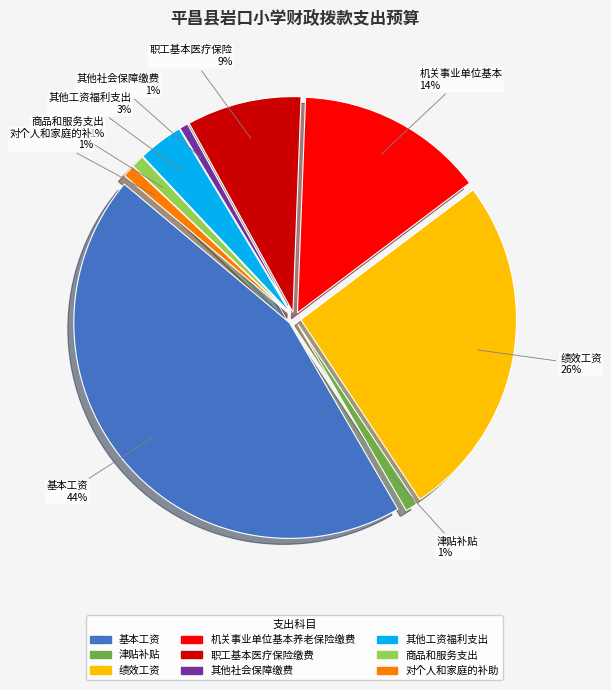

What percentage is the 机关事业单位基本养老保险缴费 slice, to the nearest percent?

14%